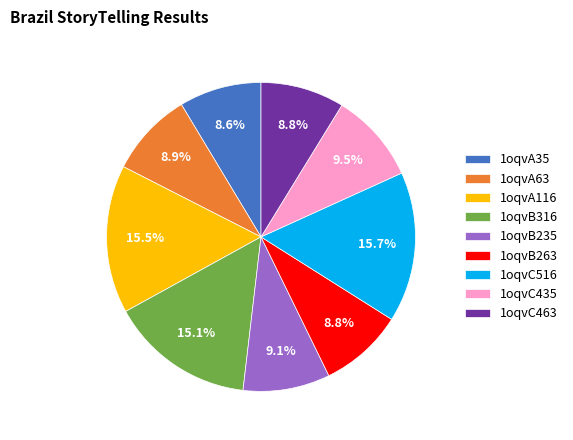

To the nearest percent, what is the difference between the largest and smallest slice percentages?

7%